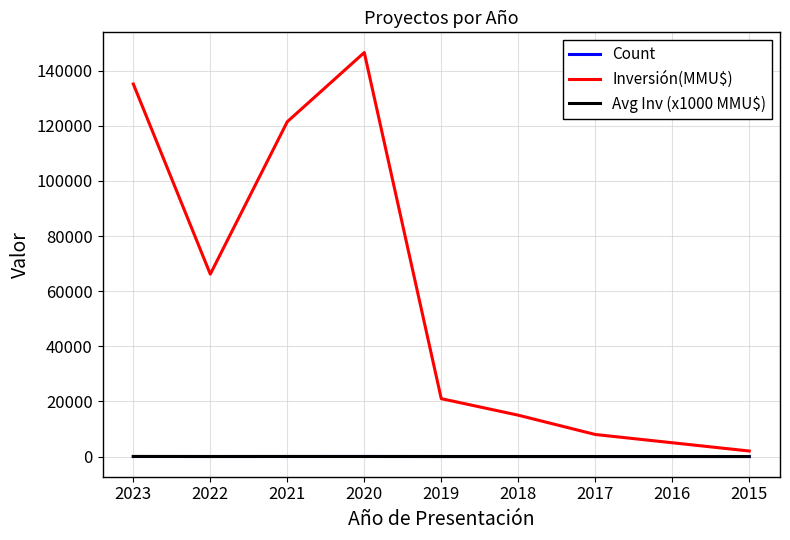

At how many categories does at least one series exceed 109698?

3